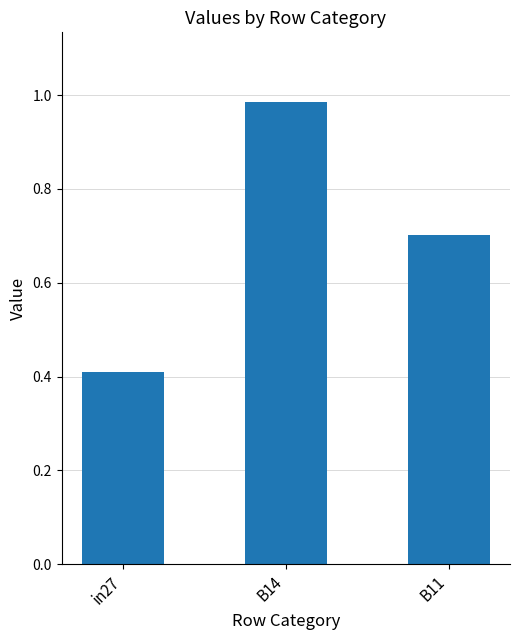

Between B11 and in27, which is larger?

B11